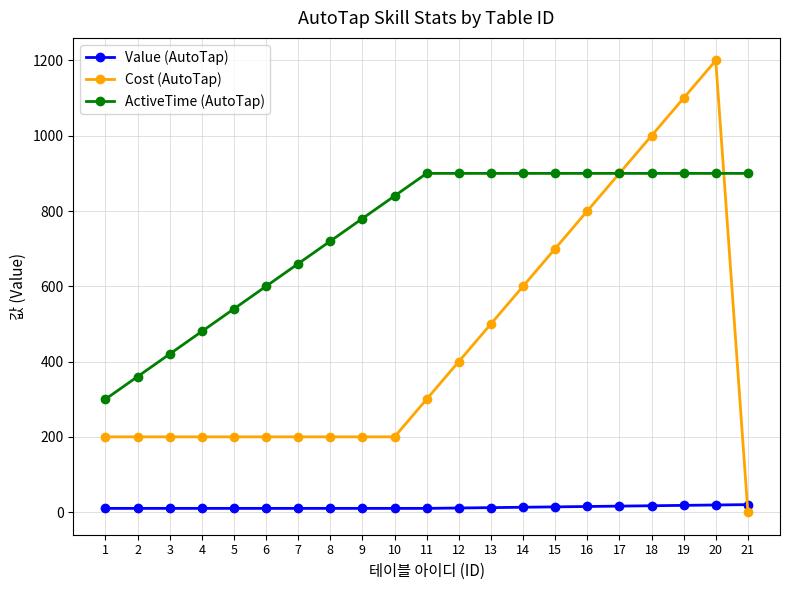

At 6, list the series in order from smallest to largest.

Value (AutoTap), Cost (AutoTap), ActiveTime (AutoTap)